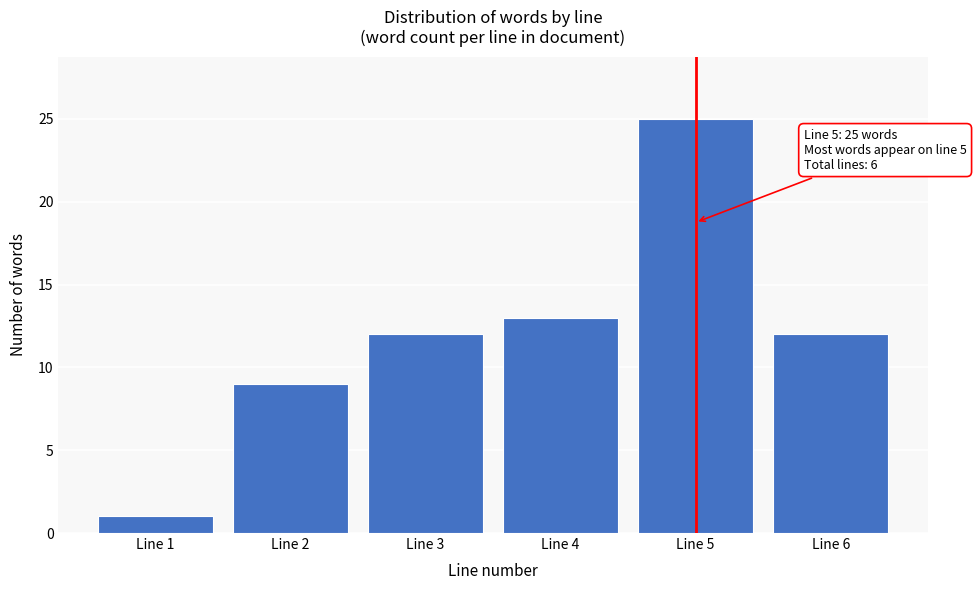

Reading left to right, extract all data points from this chart.

1	9	12	13	25	12